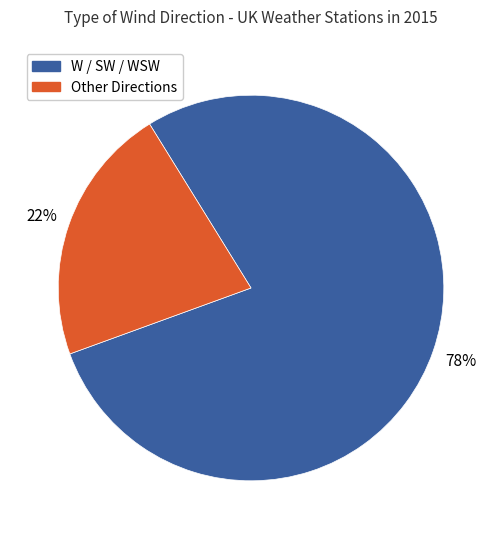

How many segments does this pie chart have?

2